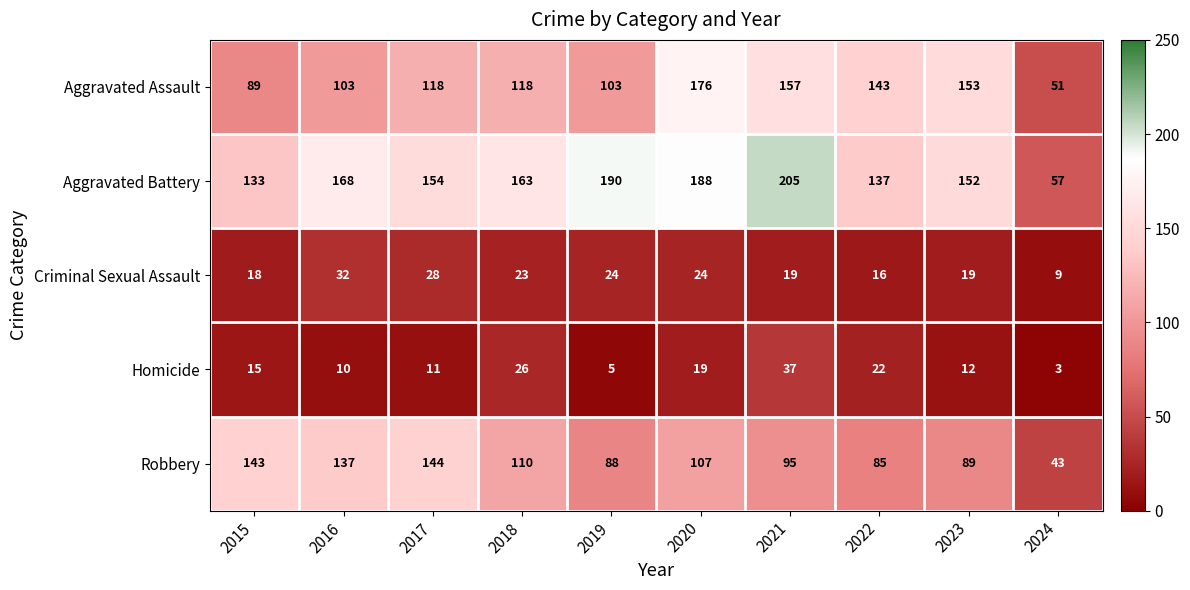

What is the spread (max minus min) of values at 2024?

54